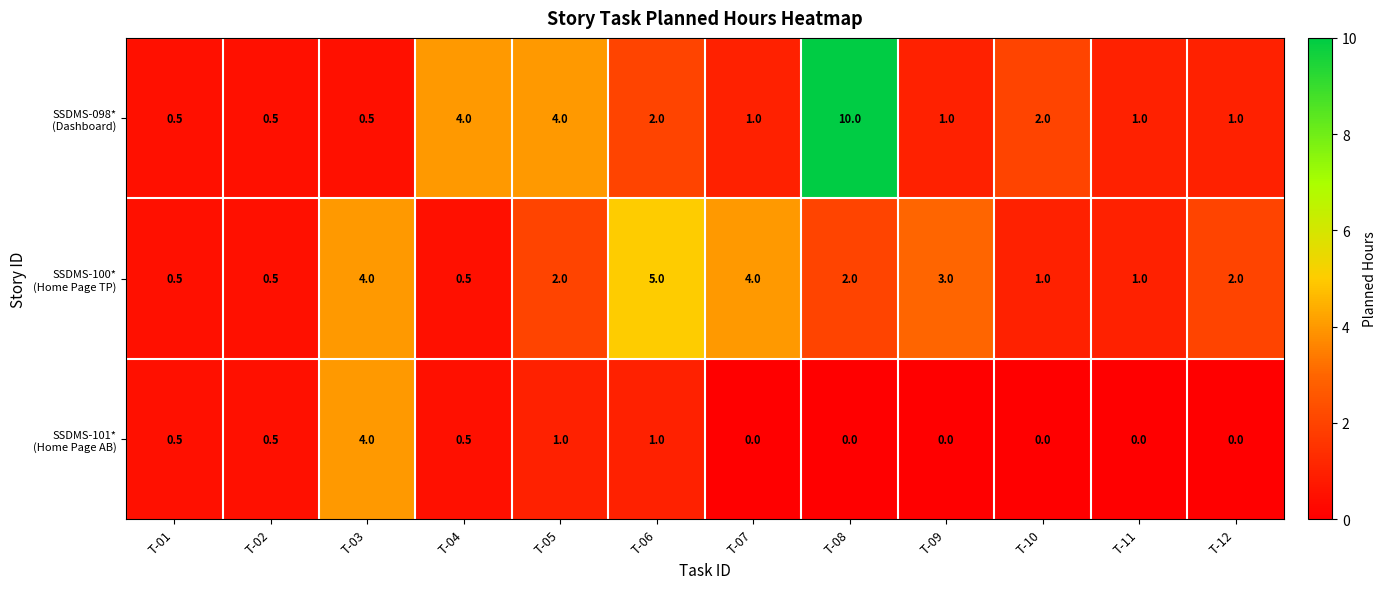

Which label corresponds to the largest value in the chart?

T-08